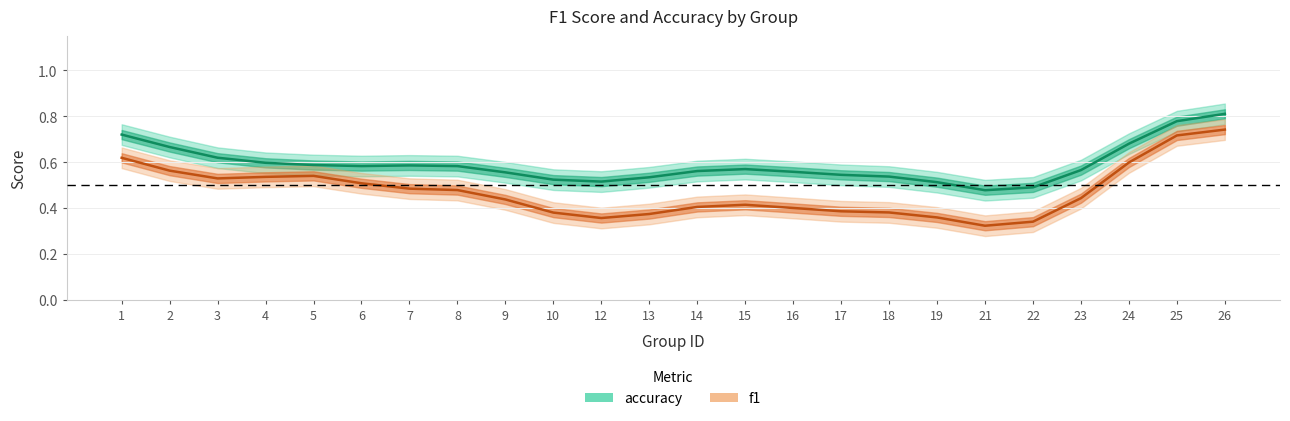

Rank the series by their maximum value, from lowest to highest.

f1, accuracy